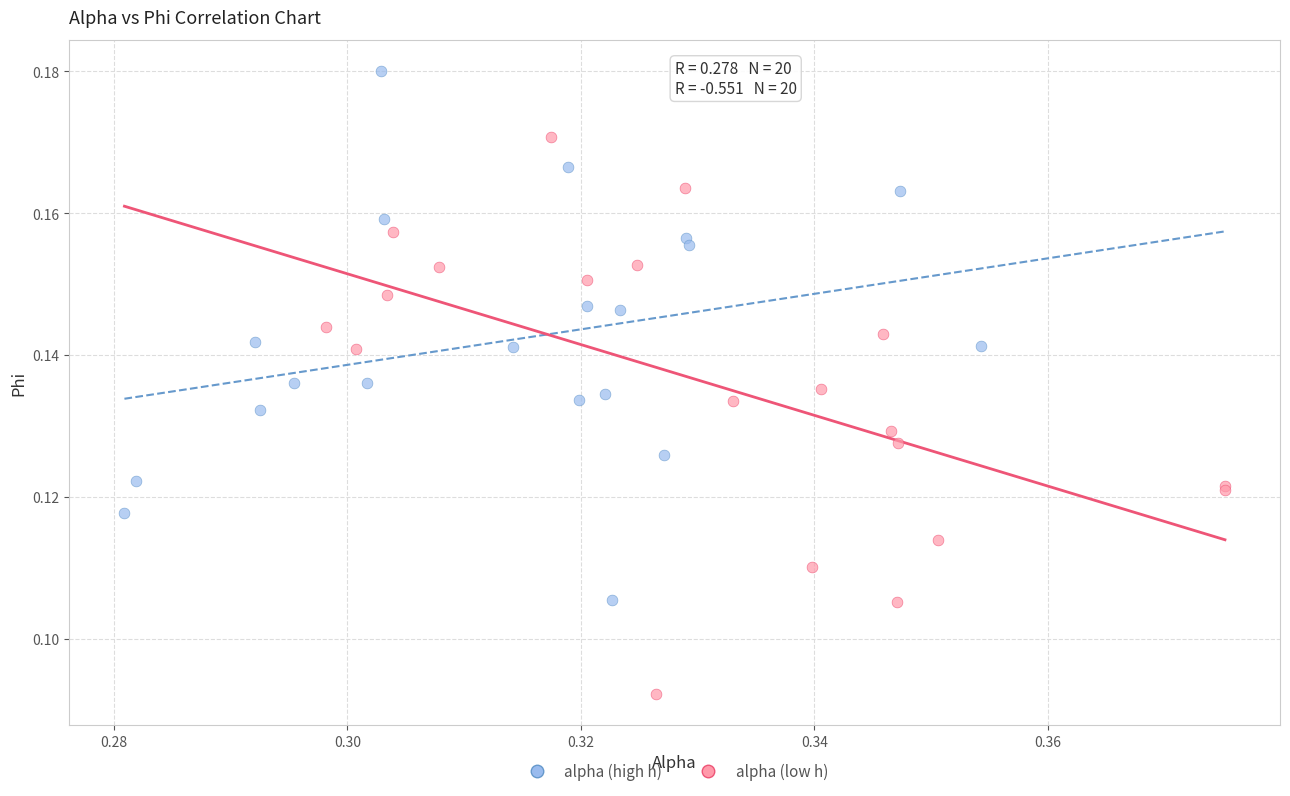

Which series has the widest spread of Y values?

alpha (low h)